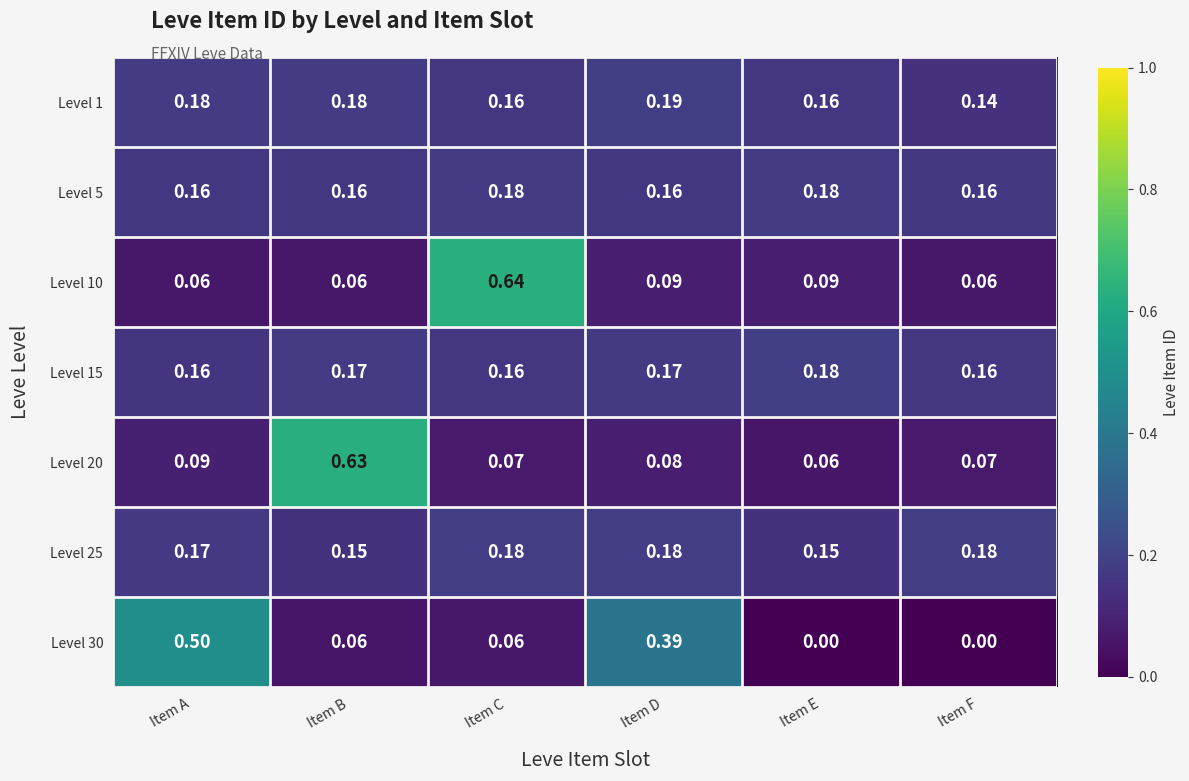

Which category has the highest value in the Level 20 series?

Item B